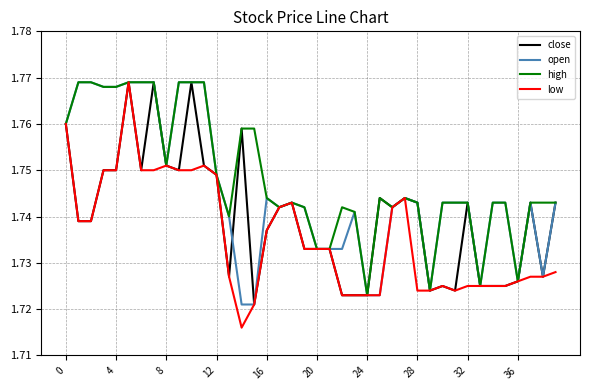

Rank the series by their average value, from highest to lowest.

high, open, close, low